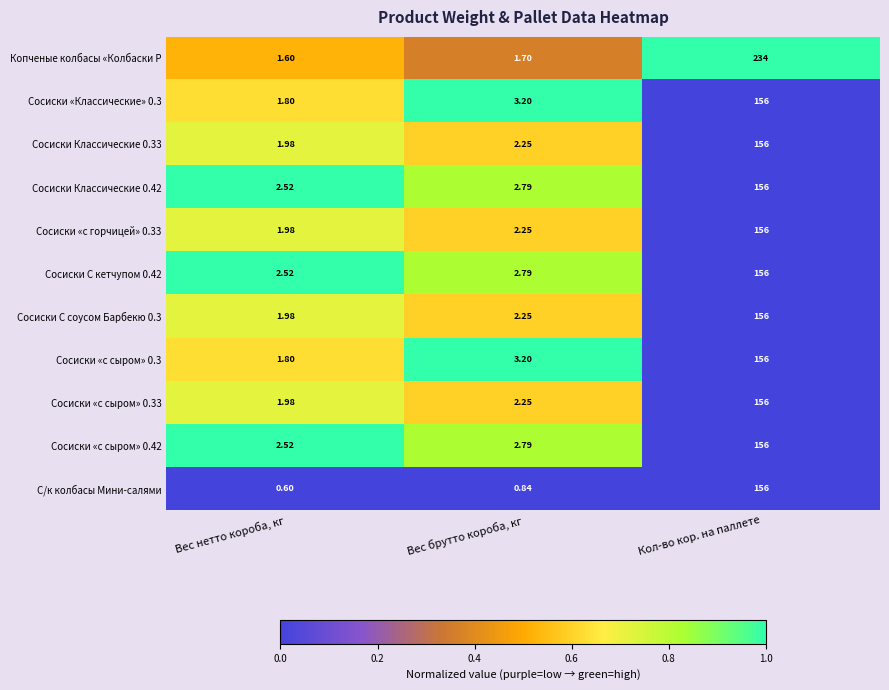

What is the total value across all series at Кол-во кор. на паллете?

1794.0